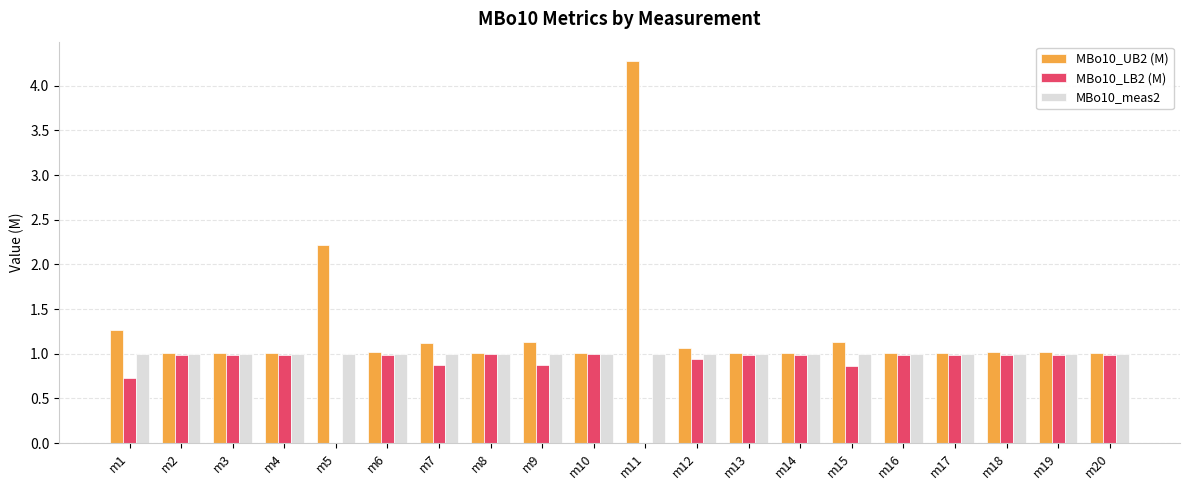

At which category is the sum across all series the highest?

m11